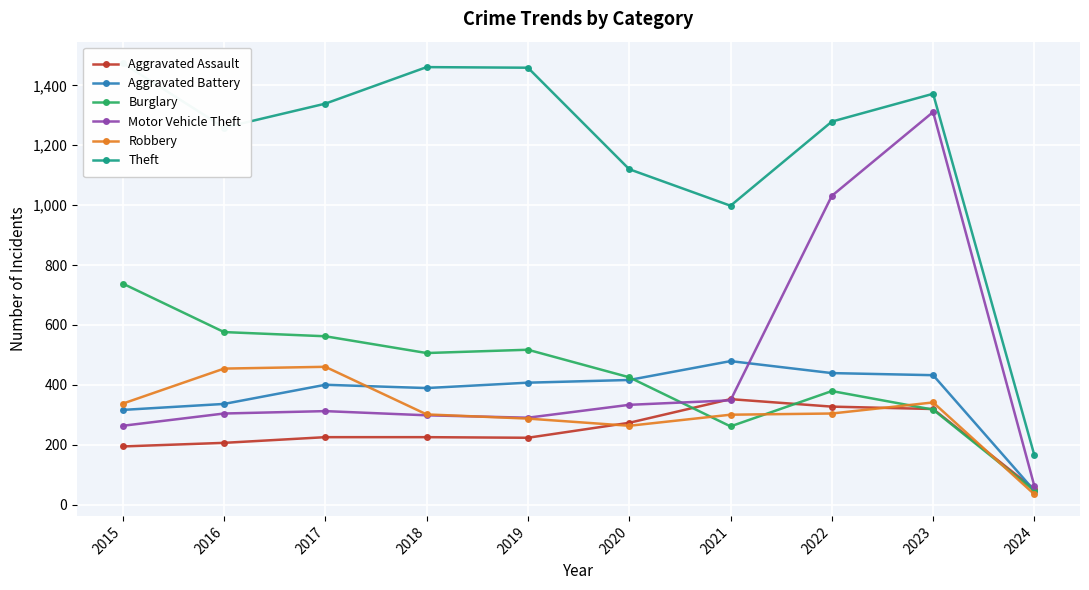

Where does the Theft series first go above 1339?

2015